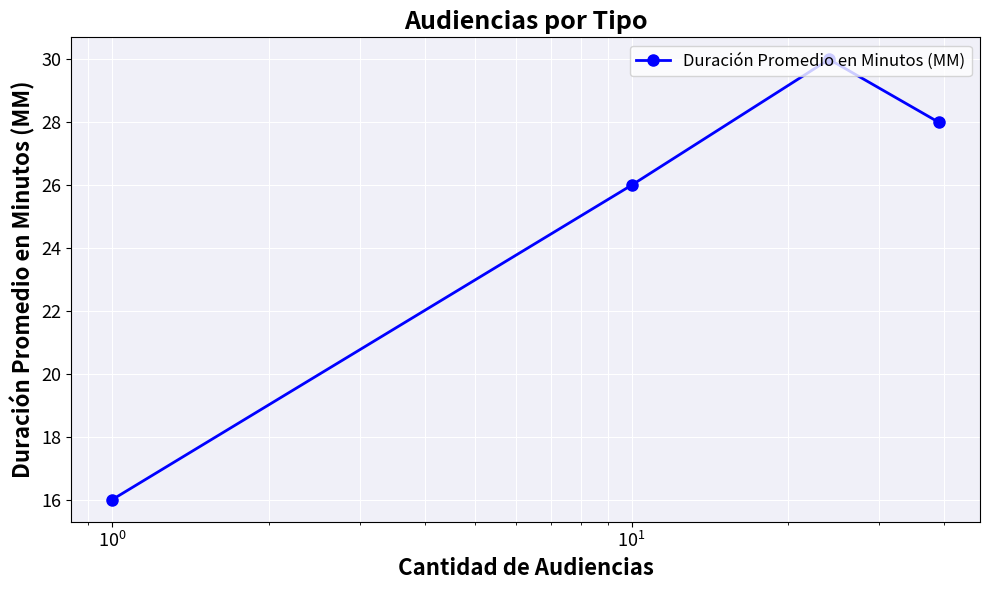

What is the sum of all values?

100